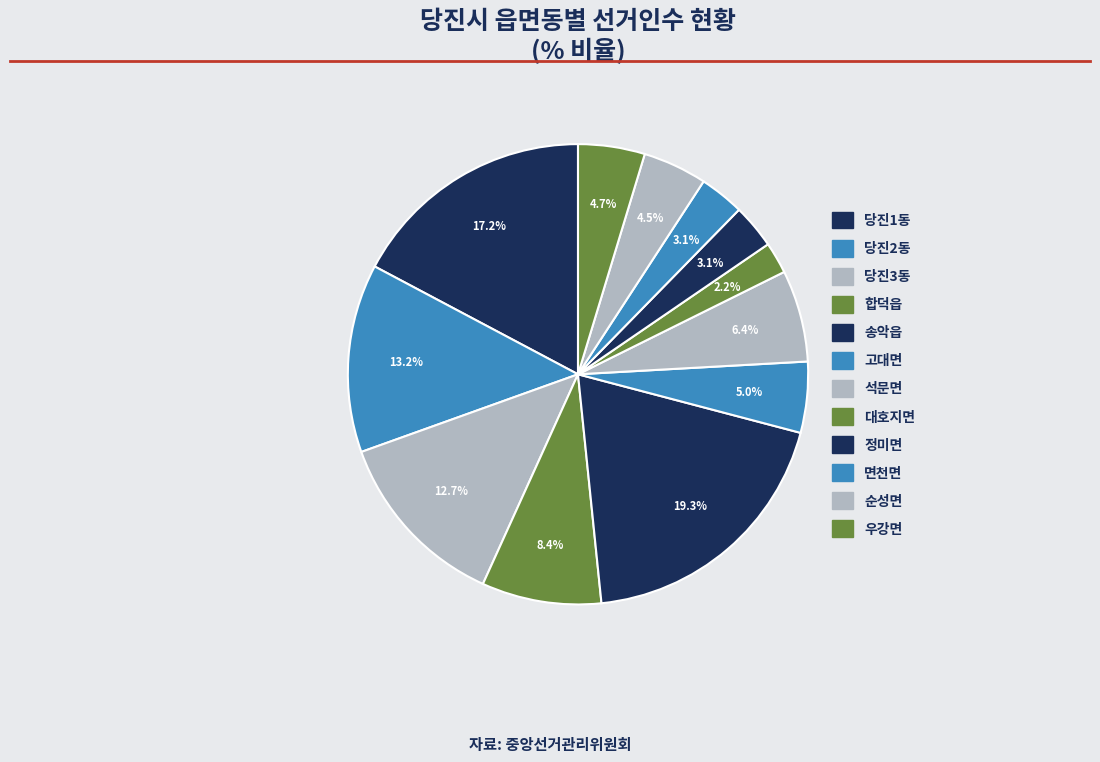

What is the change in value from 당진3동 to 송악읍?

+6833